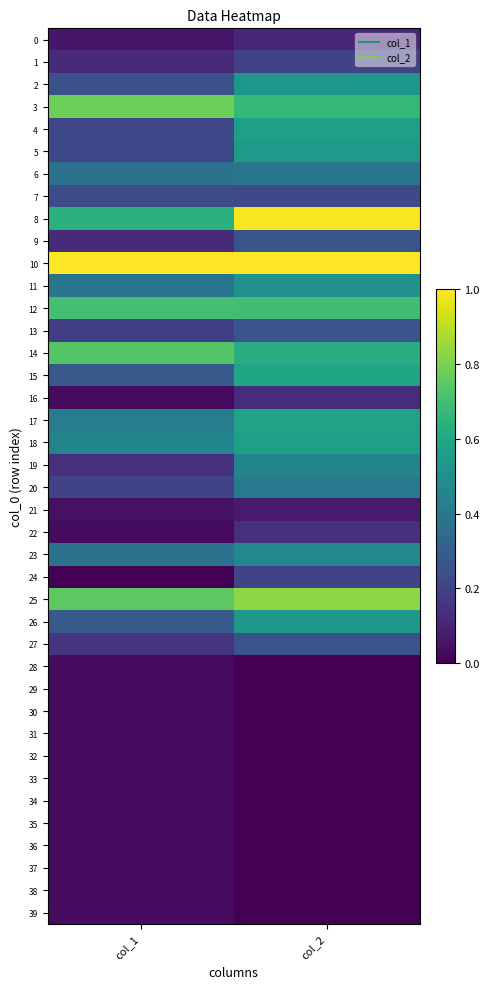

Reading left to right, what are all the values shown in this chart?

0: col_1=0.1	col_2=0.1
1: col_1=0.1	col_2=0.2
2: col_1=0.2	col_2=0.5
3: col_1=0.8	col_2=0.7
4: col_1=0.2	col_2=0.6
5: col_1=0.2	col_2=0.5
6: col_1=0.4	col_2=0.4
7: col_1=0.2	col_2=0.2
8: col_1=0.6	col_2=1.0
9: col_1=0.1	col_2=0.3
10: col_1=1.0	col_2=1.0
11: col_1=0.4	col_2=0.5
12: col_1=0.7	col_2=0.7
13: col_1=0.2	col_2=0.3
14: col_1=0.7	col_2=0.6
15: col_1=0.3	col_2=0.6
16: col_1=0.0	col_2=0.1
17: col_1=0.4	col_2=0.6
18: col_1=0.5	col_2=0.6
19: col_1=0.1	col_2=0.5
20: col_1=0.2	col_2=0.4
21: col_1=0.0	col_2=0.1
22: col_1=0.0	col_2=0.1
23: col_1=0.4	col_2=0.5
24: col_1=0.0	col_2=0.2
25: col_1=0.7	col_2=0.8
26: col_1=0.3	col_2=0.5
27: col_1=0.2	col_2=0.3
28: col_1=0.0	col_2=0.0
29: col_1=0.0	col_2=0.0
30: col_1=0.0	col_2=0.0
31: col_1=0.0	col_2=0.0
32: col_1=0.0	col_2=0.0
33: col_1=0.0	col_2=0.0
34: col_1=0.0	col_2=0.0
35: col_1=0.0	col_2=0.0
36: col_1=0.0	col_2=0.0
37: col_1=0.0	col_2=0.0
38: col_1=0.0	col_2=0.0
39: col_1=0.0	col_2=0.0